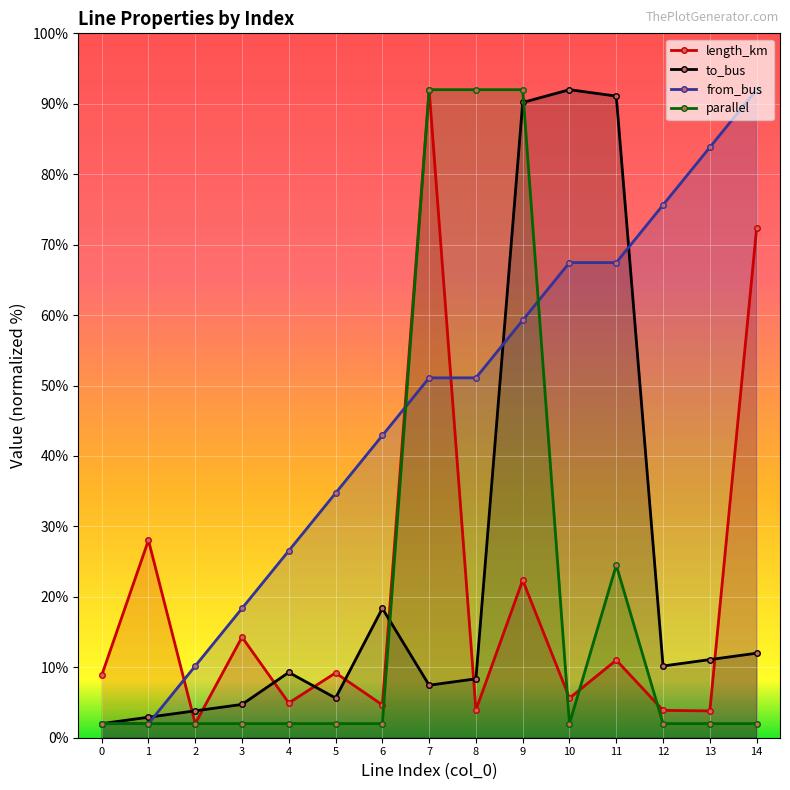

Where do length_km and to_bus first cross each other?

1 and 2